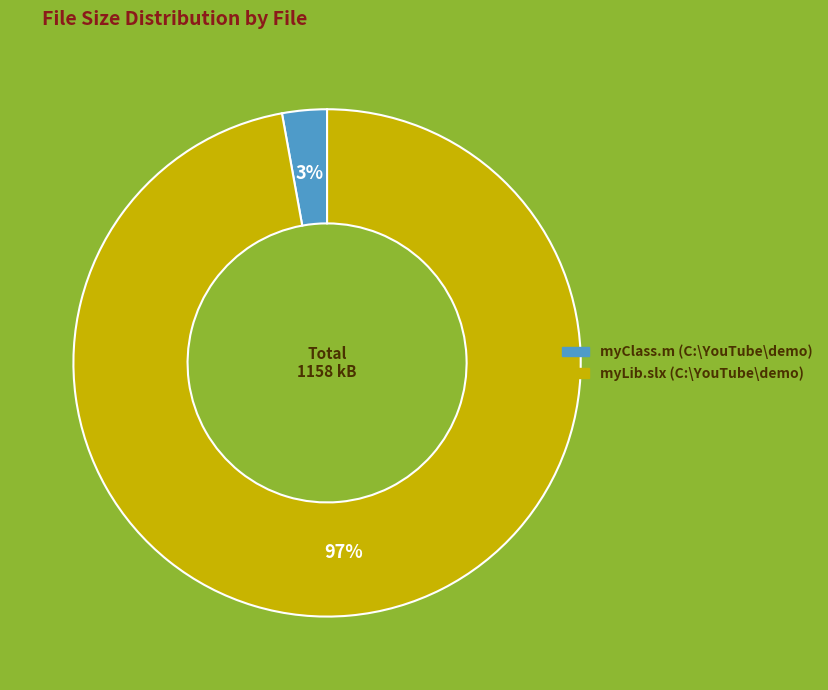

Does any single category account for the majority?

Yes